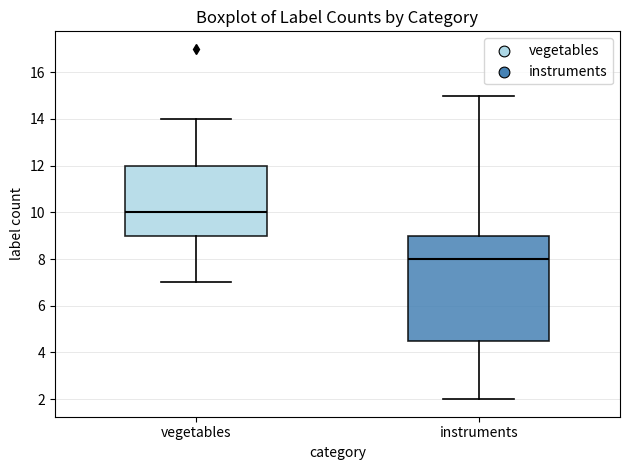

Reading left to right, transcribe this box plot: for each box, give where its median line is, the range the box spans, and where its two whiskers end, as read against the y-axis. The values are not printed on the chart, so give them approximately, as read against the axis.

vegetables: median 10.0, box 9.0 to 12.0, whiskers 7.0 to 14.0
instruments: median 8.0, box 4.6 to 9.0, whiskers 2.0 to 15.0